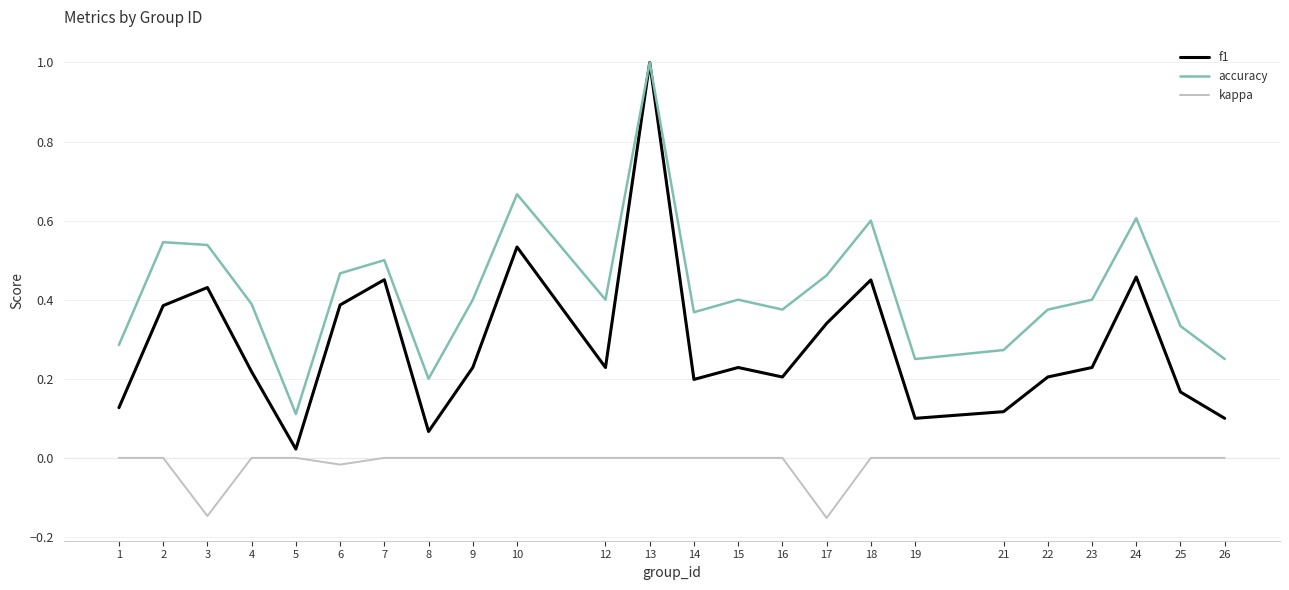

Which series changed the most between 5 and 14?

accuracy